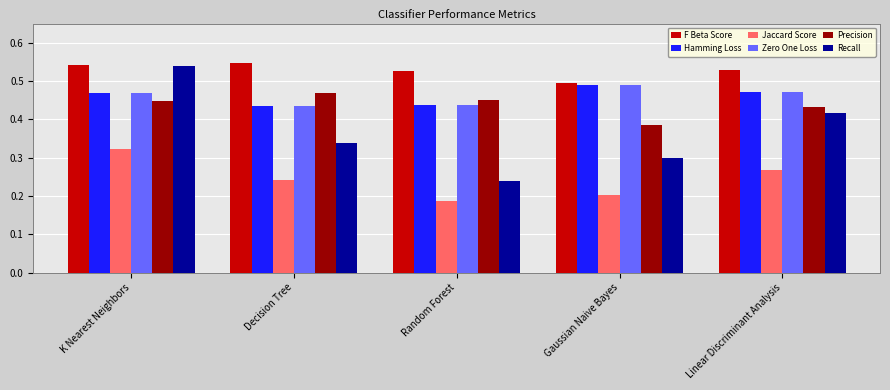

What is the difference between the Recall values at K Nearest Neighbors and Linear Discriminant Analysis?

0.1